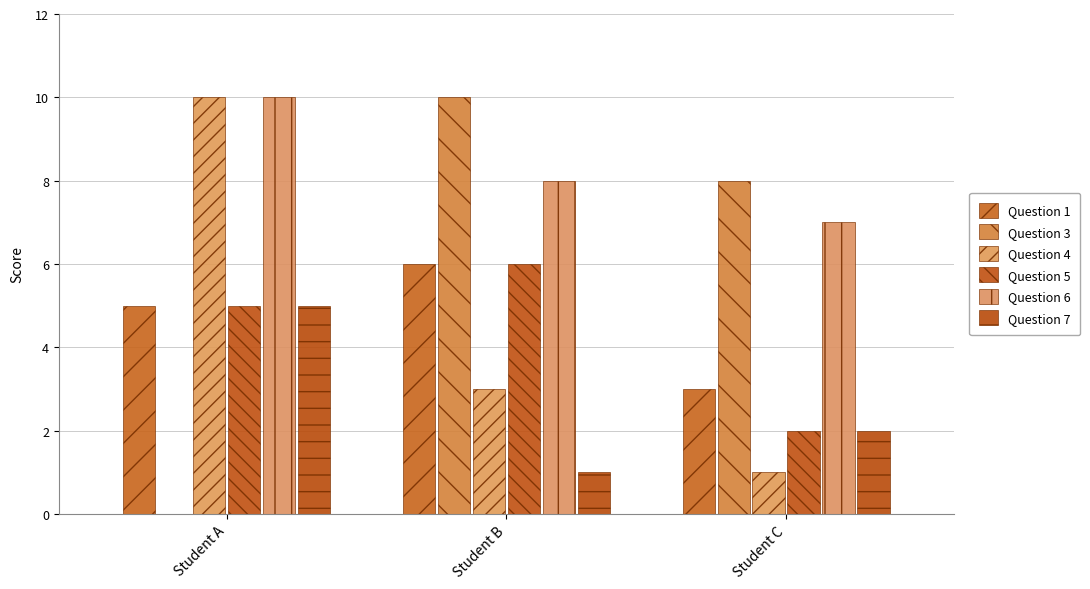

At which category is the sum across all series the highest?

Student A